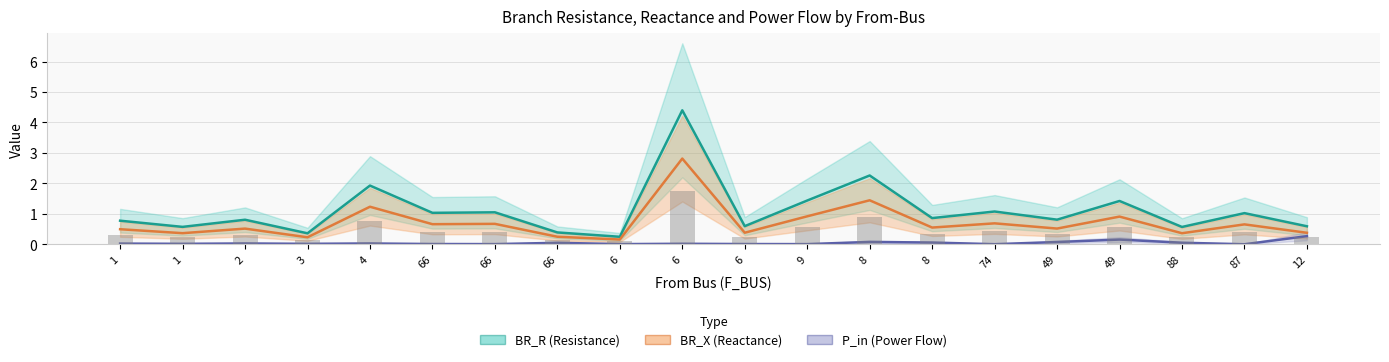

Reading left to right, transcribe all the data shown in this chart.

BR_R: 0.8	0.6	0.8	0.4	1.9	1.0	1.1	0.4	0.2	4.4	0.6	1.4	2.3	0.9	1.1	0.8	1.4	0.6	1.0	0.6
BR_X: 0.5	0.4	0.5	0.2	1.2	0.7	0.7	0.3	0.2	2.8	0.4	0.9	1.4	0.6	0.7	0.5	0.9	0.4	0.7	0.4
P_in: 0.0	0.0	0.0	0.0	0.0	0.0	0.0	0.1	0.0	0.0	0.0	0.0	0.1	0.1	0.0	0.1	0.2	0.1	0.0	0.3